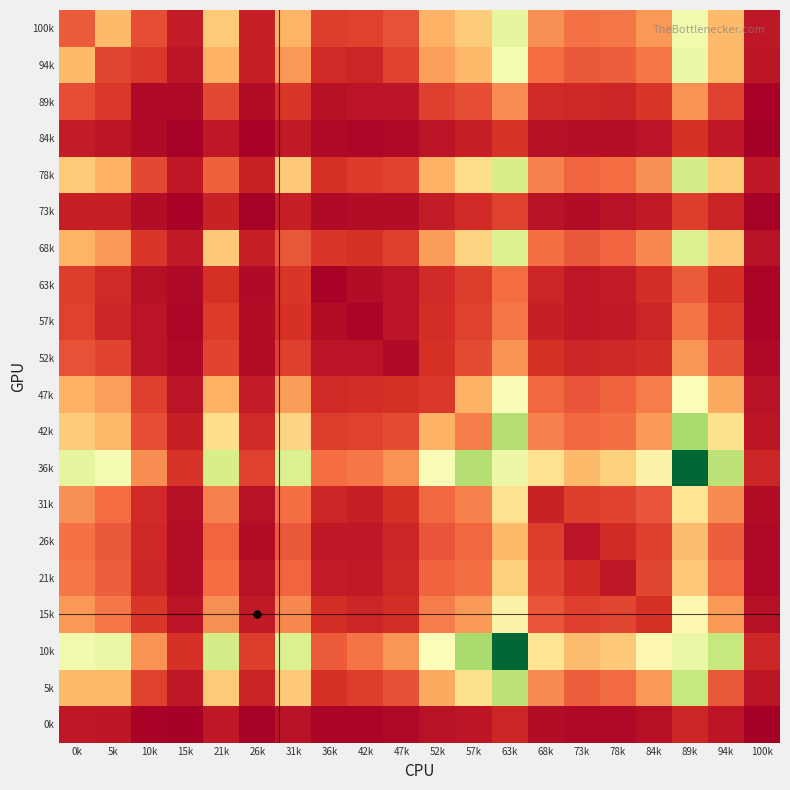

Reading left to right, extract all data points from this chart.

100k: 0k=253	5k=476	10k=218	15k=88	21k=522	26k=98	31k=457	36k=181	42k=192	47k=229	52k=450	57k=525	63k=817	68k=372	73k=304	78k=317	84k=392	89k=776	94k=473	100k=75
94k: 0k=476	5k=202	10k=168	15k=71	21k=454	26k=103	31k=390	36k=131	42k=120	47k=194	52k=405	57k=470	63k=759	68k=291	73k=246	78k=260	84k=317	89k=801	94k=470	100k=71
89k: 0k=218	5k=168	10k=34	15k=36	21k=207	26k=44	31k=165	36k=55	42k=65	47k=69	52k=184	57k=222	63k=367	68k=126	73k=123	78k=118	84k=165	89k=376	94k=189	100k=15
84k: 0k=88	5k=71	10k=36	15k=10	21k=79	26k=18	31k=82	36k=33	42k=28	47k=34	52k=66	57k=103	63k=158	68k=54	73k=47	78k=47	84k=65	89k=154	94k=79	100k=5
78k: 0k=522	5k=454	10k=207	15k=79	21k=264	26k=104	31k=515	36k=143	42k=172	47k=195	52k=451	57k=577	63k=880	68k=336	73k=277	78k=293	84k=372	89k=881	94k=522	100k=77
73k: 0k=98	5k=103	10k=44	15k=18	21k=104	26k=9	31k=99	36k=40	42k=41	47k=41	52k=91	57k=131	63k=190	68k=60	73k=46	78k=62	84k=84	89k=177	94k=113	100k=10
68k: 0k=457	5k=390	10k=165	15k=82	21k=515	26k=99	31k=243	36k=160	42k=150	47k=186	52k=403	57k=550	63k=857	68k=298	73k=249	78k=279	84k=354	89k=858	94k=516	100k=60
63k: 0k=181	5k=131	10k=55	15k=33	21k=143	26k=40	31k=160	36k=17	42k=42	47k=67	52k=127	57k=181	63k=296	68k=118	73k=79	78k=88	84k=138	89k=255	94k=149	100k=22
57k: 0k=192	5k=120	10k=65	15k=28	21k=172	26k=41	31k=150	36k=42	42k=19	47k=65	52k=139	57k=192	63k=316	68k=100	73k=79	78k=84	84k=117	89k=309	94k=179	100k=21
52k: 0k=229	5k=194	10k=69	15k=34	21k=195	26k=41	31k=186	36k=67	42k=65	47k=39	52k=146	57k=214	63k=380	68k=143	73k=117	78k=124	84k=138	89k=383	94k=227	100k=30
47k: 0k=450	5k=405	10k=184	15k=66	21k=451	26k=91	31k=403	36k=127	42k=139	47k=146	52k=169	57k=451	63k=747	68k=284	73k=238	78k=272	84k=325	89k=741	94k=432	100k=63
42k: 0k=525	5k=470	10k=222	15k=103	21k=577	26k=131	31k=550	36k=181	42k=192	47k=214	52k=451	57k=331	63k=975	68k=341	73k=284	78k=297	84k=394	89k=1000	94k=589	100k=71
36k: 0k=817	5k=759	10k=367	15k=158	21k=880	26k=190	31k=857	36k=296	42k=316	47k=380	52k=747	57k=975	63k=793	68k=596	73k=473	78k=540	84k=667	89k=1454	94k=949	100k=118
31k: 0k=372	5k=291	10k=126	15k=54	21k=336	26k=60	31k=298	36k=118	42k=100	47k=143	52k=284	57k=341	63k=596	68k=106	73k=177	78k=197	84k=237	89k=606	94k=359	100k=44
26k: 0k=304	5k=246	10k=123	15k=47	21k=277	26k=46	31k=249	36k=79	42k=79	47k=117	52k=238	57k=284	63k=473	68k=177	73k=66	78k=135	84k=183	89k=479	94k=258	100k=30
21k: 0k=317	5k=260	10k=118	15k=47	21k=293	26k=62	31k=279	36k=88	42k=84	47k=124	52k=272	57k=297	63k=540	68k=197	73k=135	78k=79	84k=203	89k=516	94k=286	100k=30
15k: 0k=392	5k=317	10k=165	15k=65	21k=372	26k=84	31k=354	36k=138	42k=117	47k=138	52k=325	57k=394	63k=667	68k=237	73k=183	78k=203	84k=143	89k=688	94k=392	100k=53
10k: 0k=776	5k=801	10k=376	15k=154	21k=881	26k=177	31k=858	36k=255	42k=309	47k=383	52k=741	57k=1000	63k=1454	68k=606	73k=479	78k=516	84k=688	89k=796	94k=926	100k=120
5k: 0k=473	5k=470	10k=189	15k=79	21k=522	26k=113	31k=516	36k=149	42k=179	47k=227	52k=432	57k=589	63k=949	68k=359	73k=258	78k=286	84k=392	89k=926	94k=243	100k=70
0k: 0k=75	5k=71	10k=15	15k=5	21k=77	26k=10	31k=60	36k=22	42k=21	47k=30	52k=63	57k=71	63k=118	68k=44	73k=30	78k=30	84k=53	89k=120	94k=70	100k=1